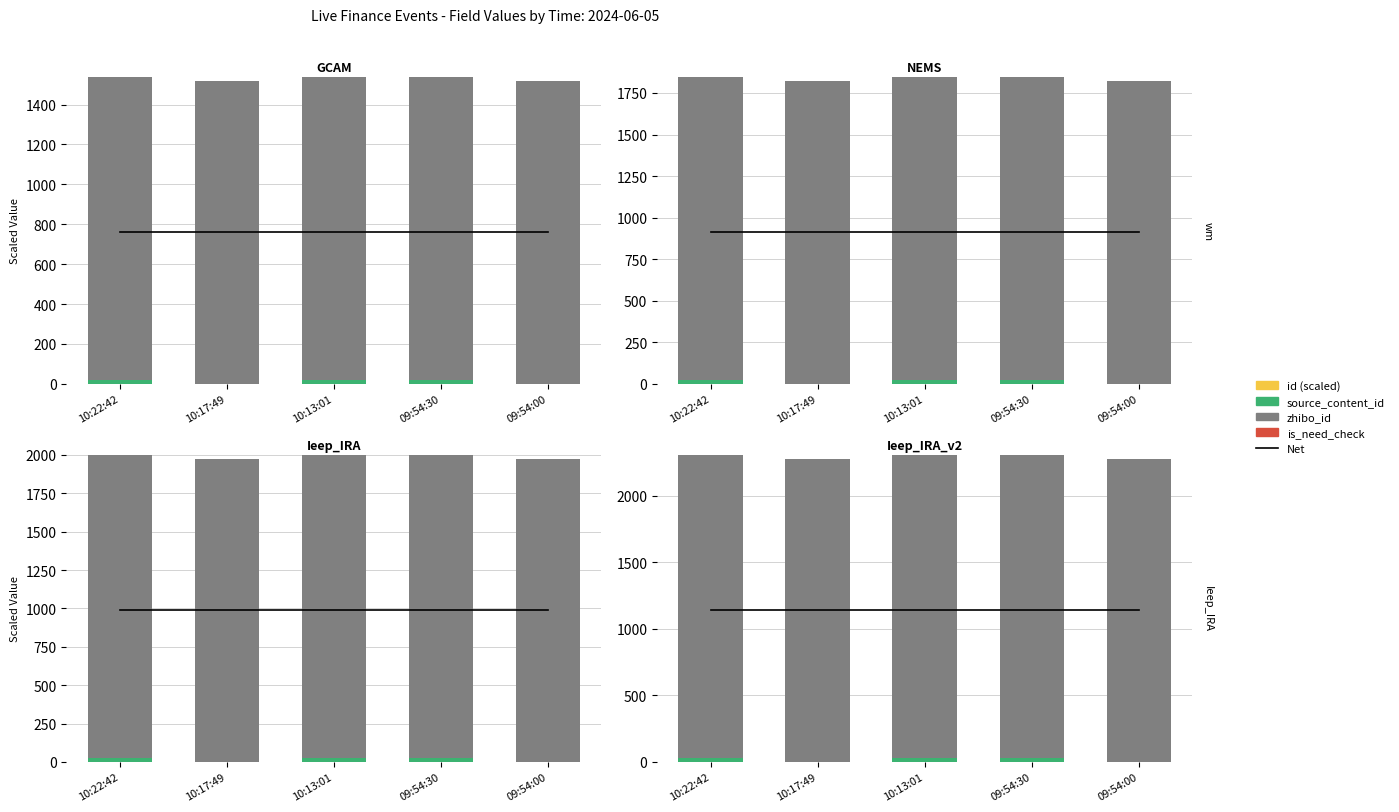

What is the label of the 1st bar from the left?

10:22:42